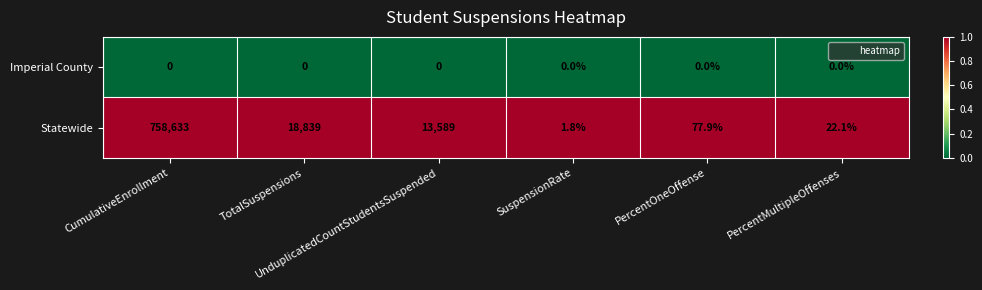

Which series has the largest total across all categories?

Statewide